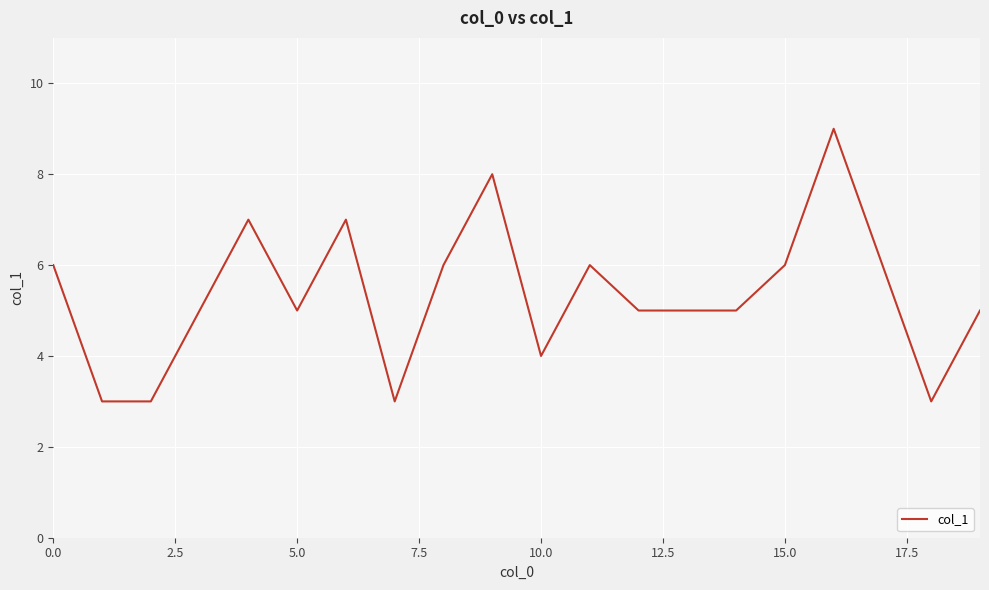

What is the greatest value displayed?

9